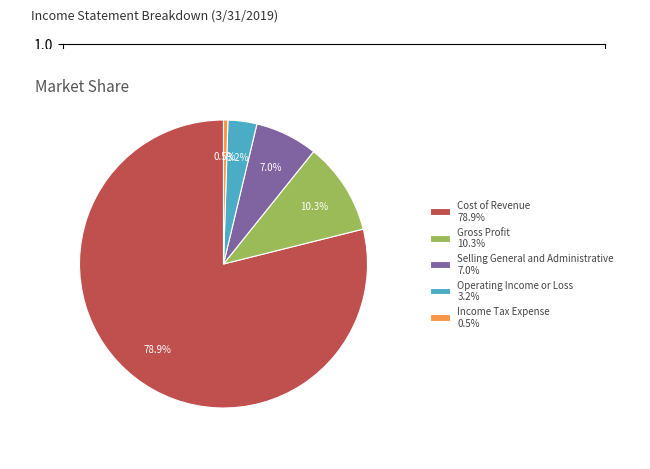

Does any single category account for the majority?

Yes